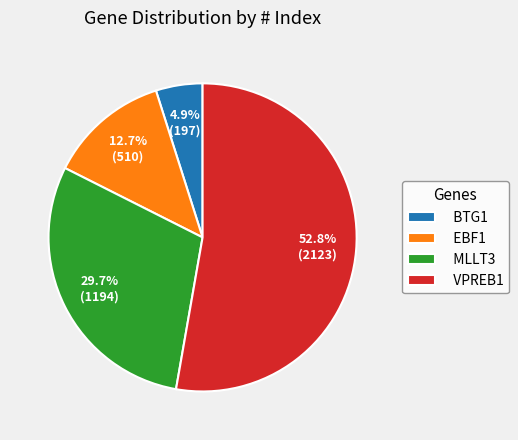

How many segments does this pie chart have?

4